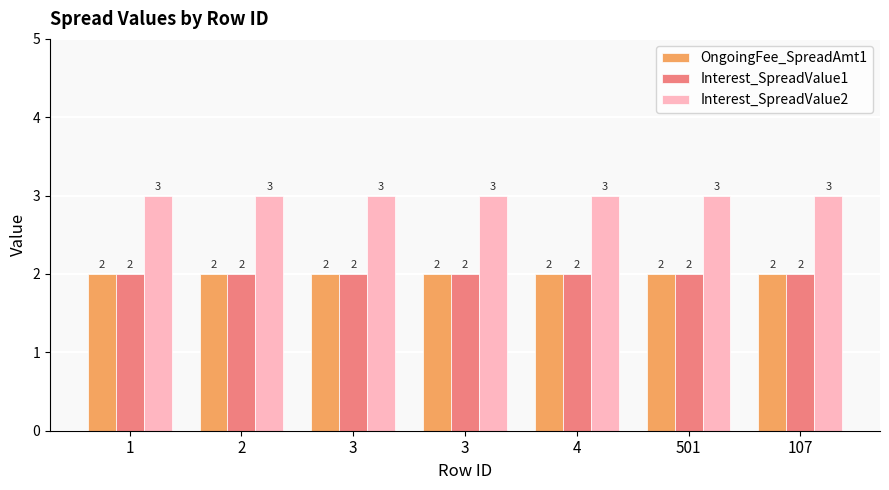

What is the label of the 1st bar from the right?

107